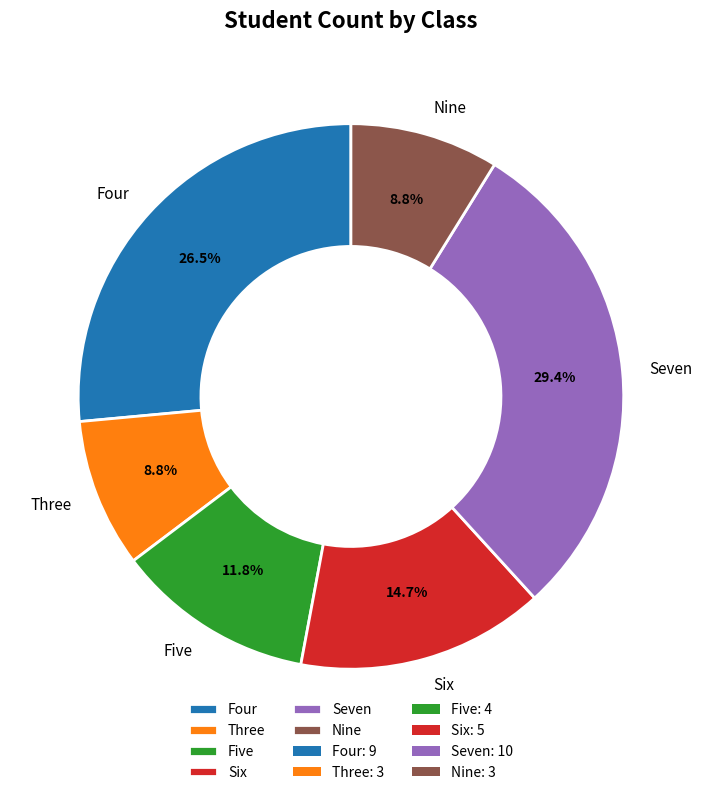

How many segments does this pie chart have?

6